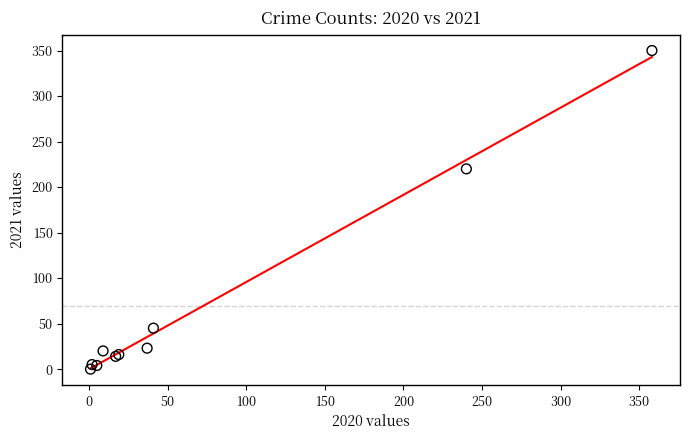

What Y value in the scatter plot is closest to 175?

220